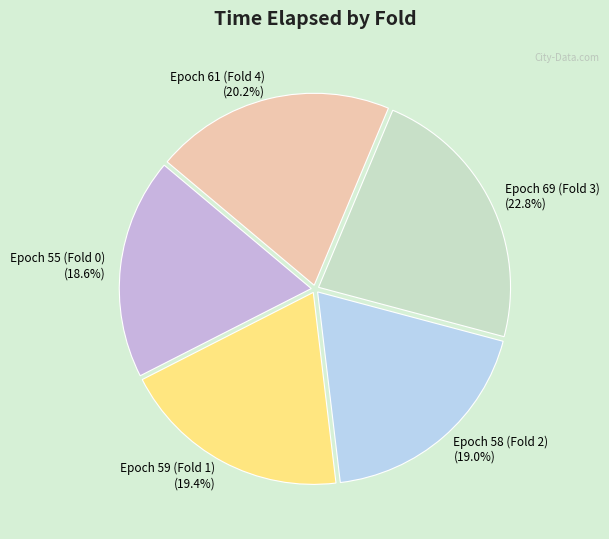

Count the number of slices in the pie.

5